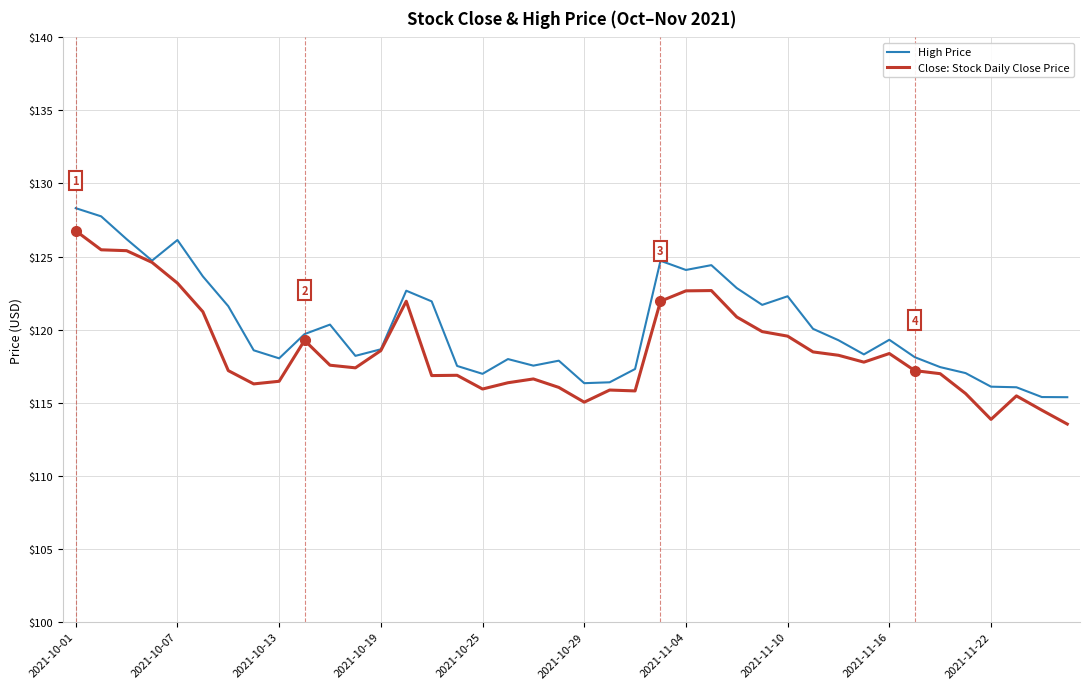

What is the maximum value for Close: Stock Daily Close Price?

126.8